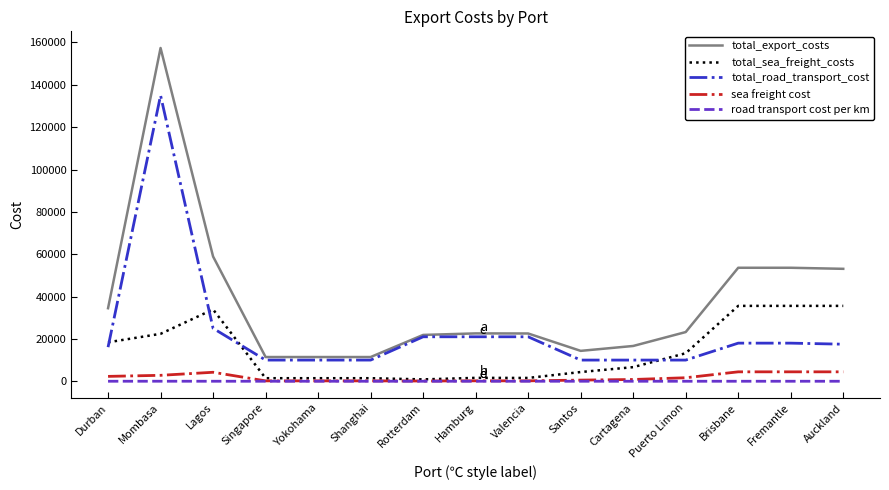

Which series has the widest spread of values?

total_export_costs